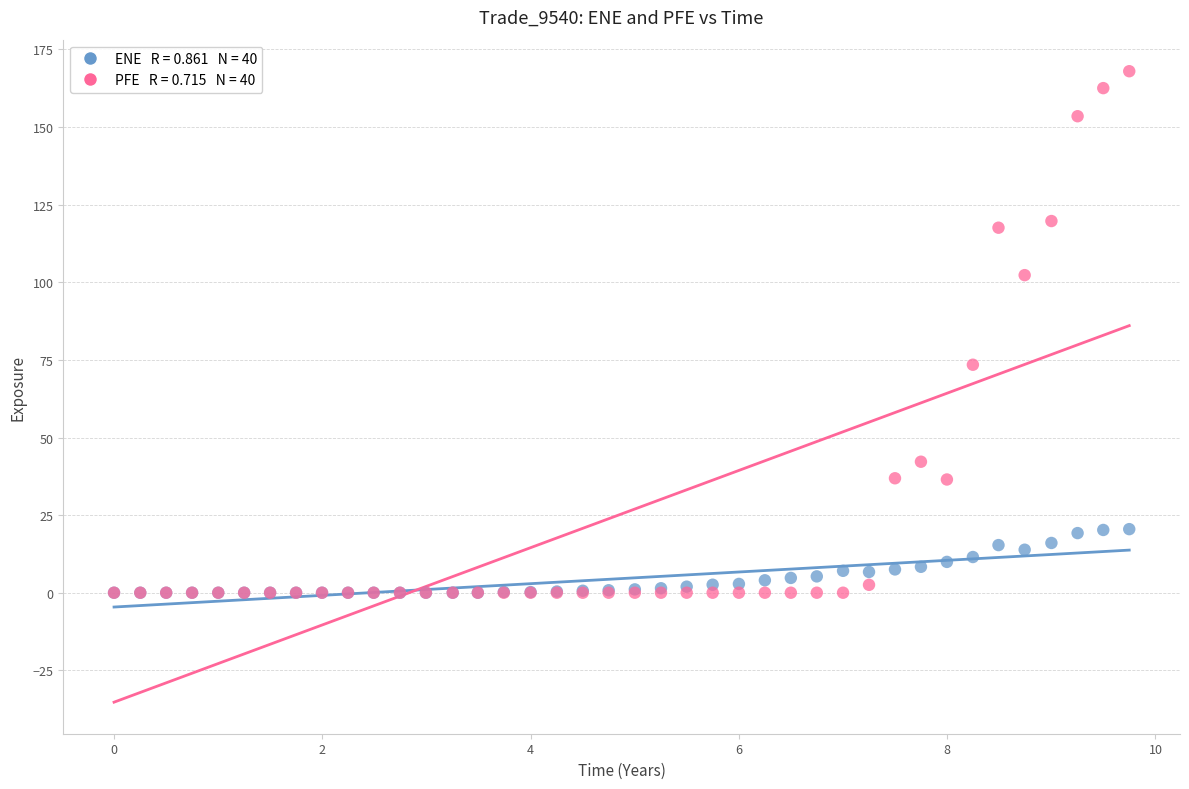

Across all series, what Y value is closest to 83?

73.4